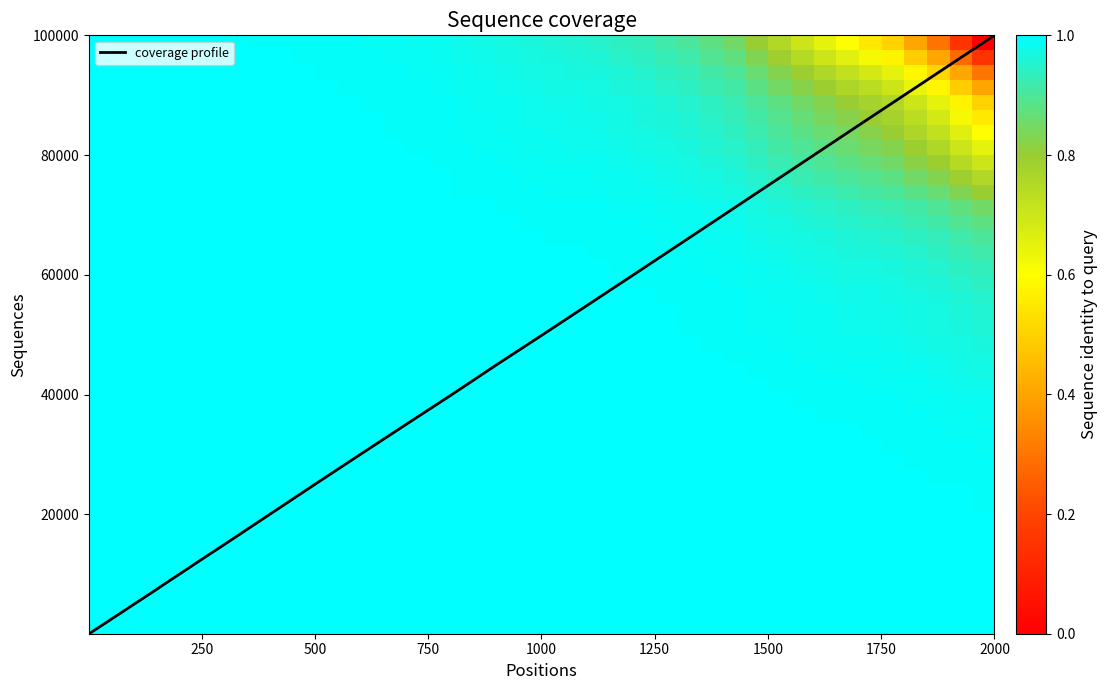

The value of coverage profile at 500 is 24994.7. True or false?

True